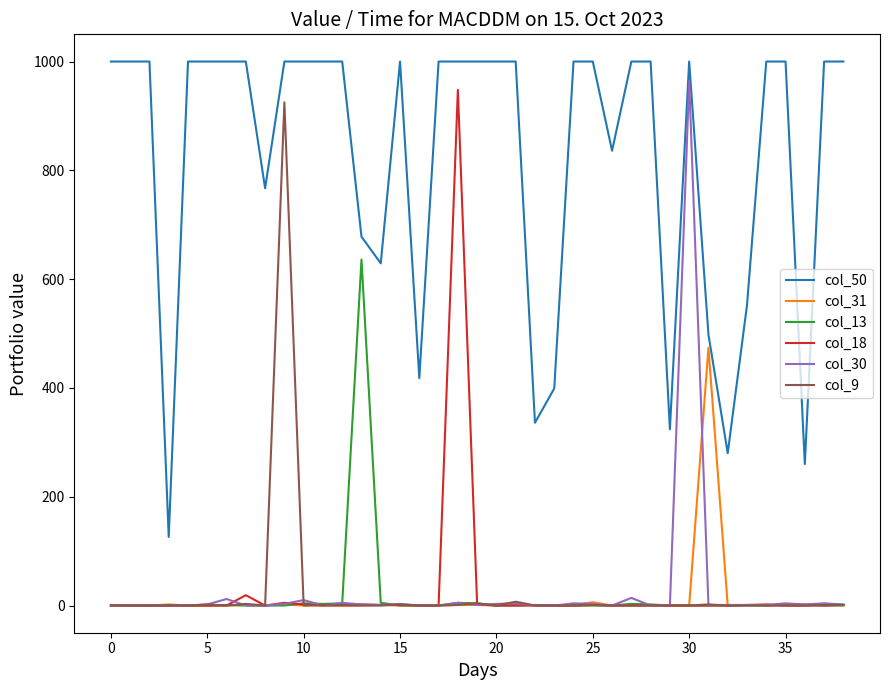

Which series has the largest total across all categories?

col_50